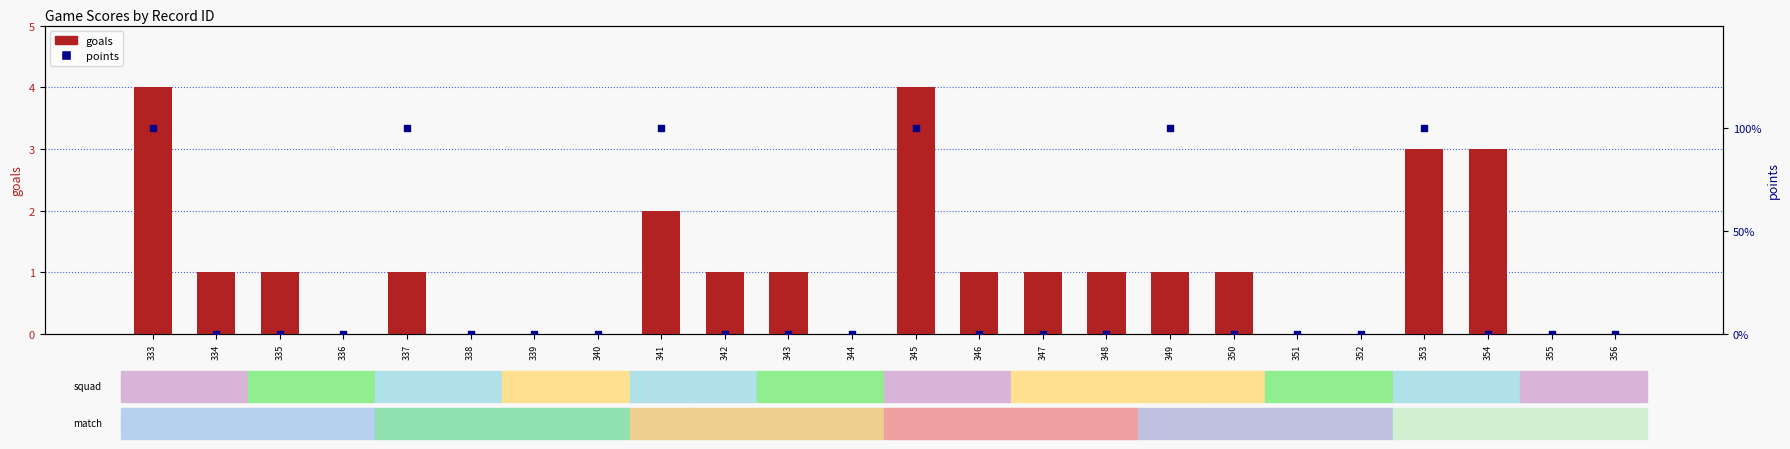

Which series contains the highest Y value?

goals